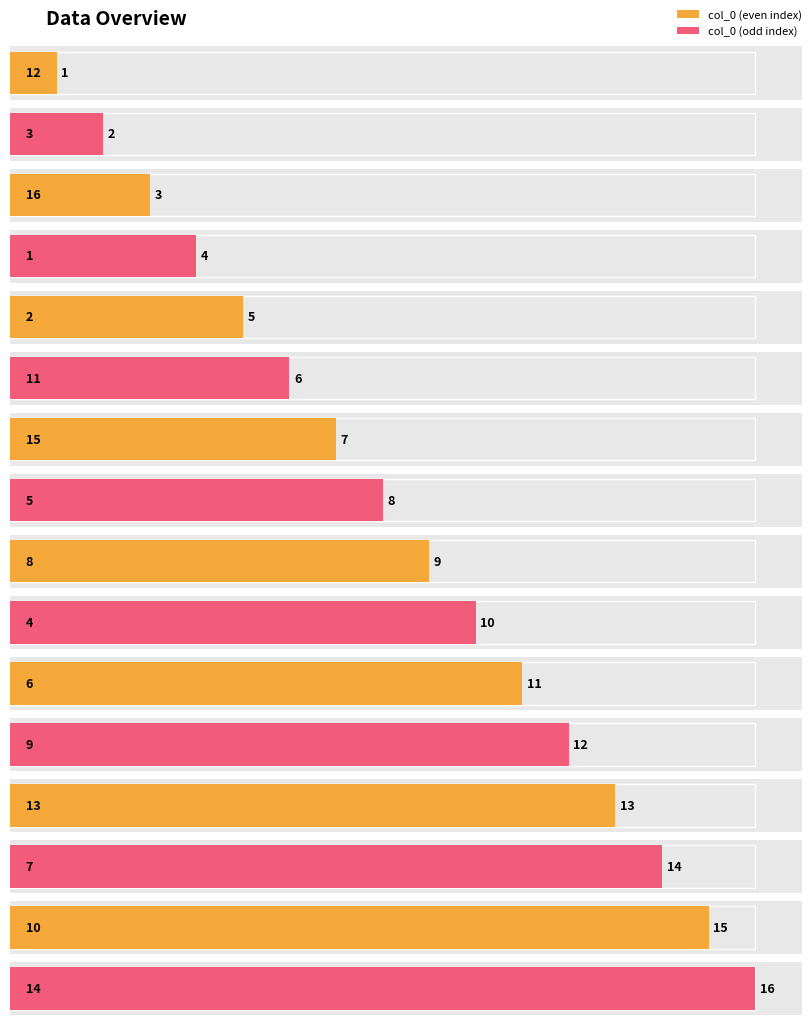

How many bars are there in total?

16